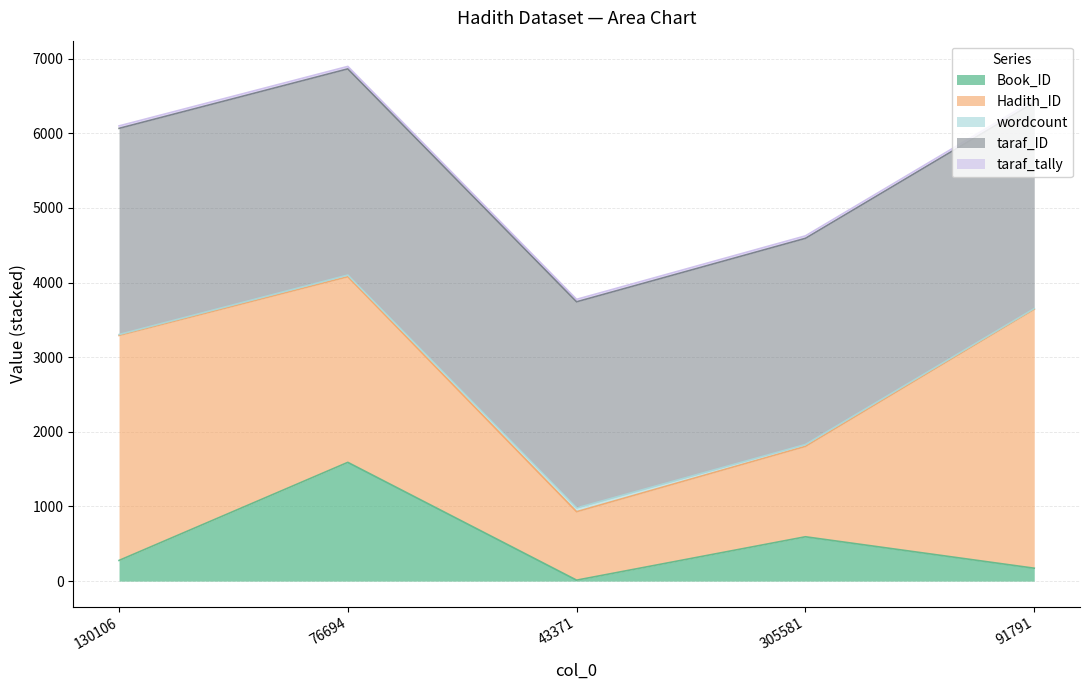

What is the difference between the highest and lowest values at 76694?

2740